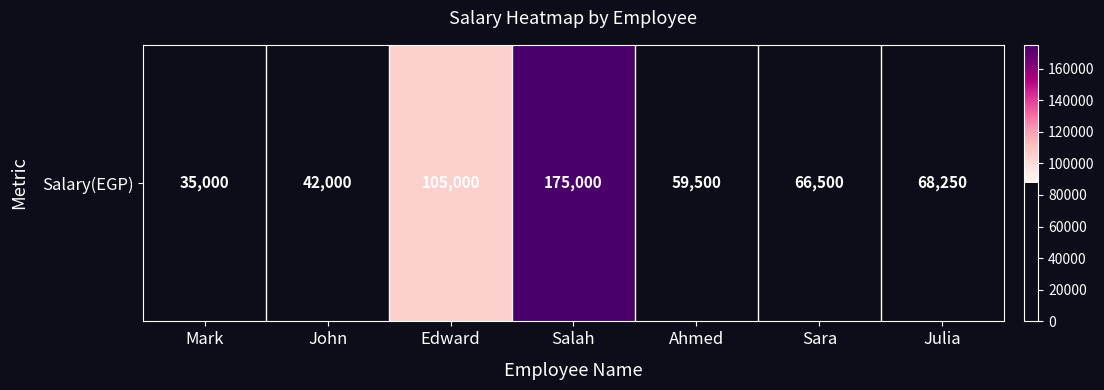

List the labels in order of value, largest first.

Salah, Edward, Julia, Sara, Ahmed, John, Mark